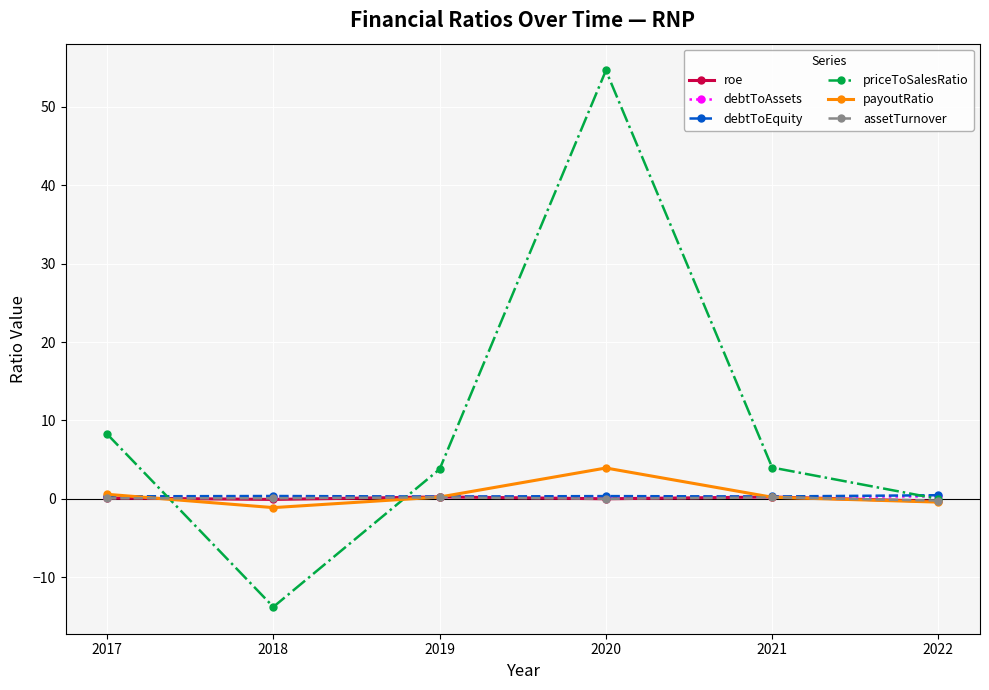

What is the smallest value displayed?

-13.8